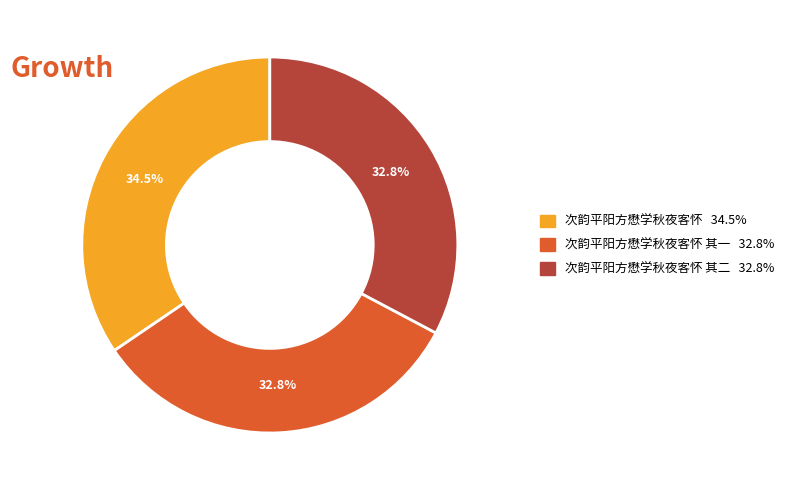

Is there a majority slice in this chart?

No